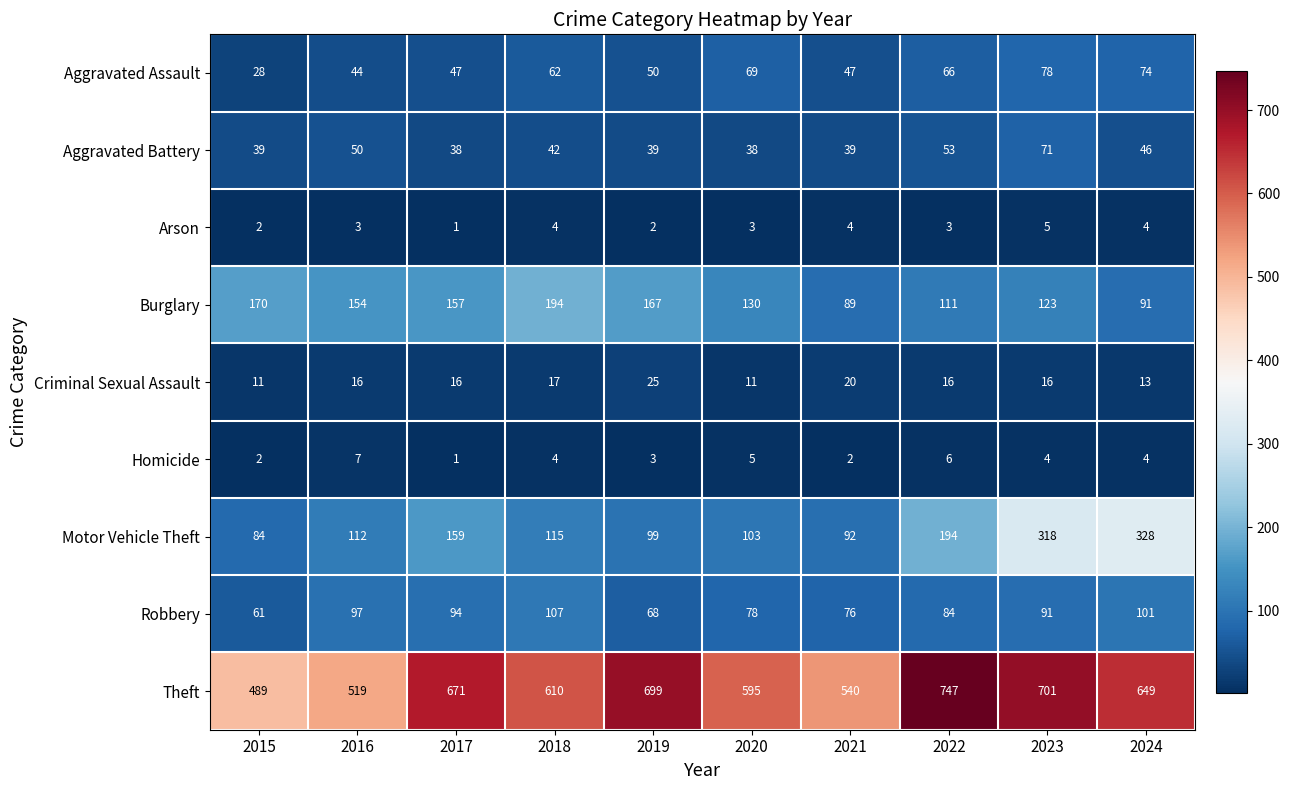

Where is Burglary nearest to the value 141?

2020